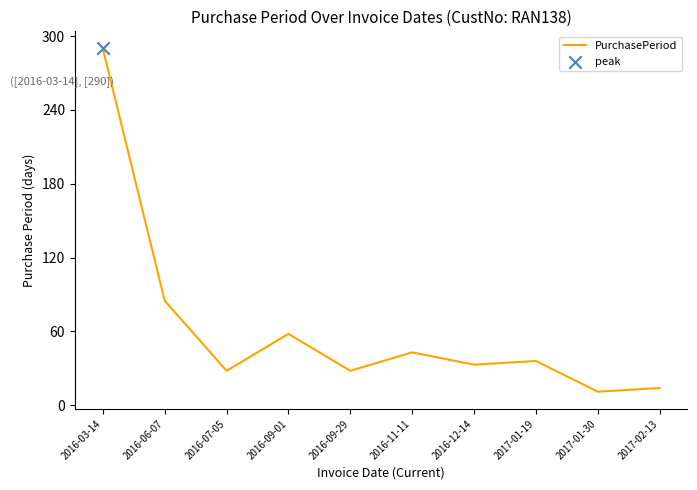

Approximately how many times larger is the value at 2017-01-30 compared to 2016-07-05?

0.4